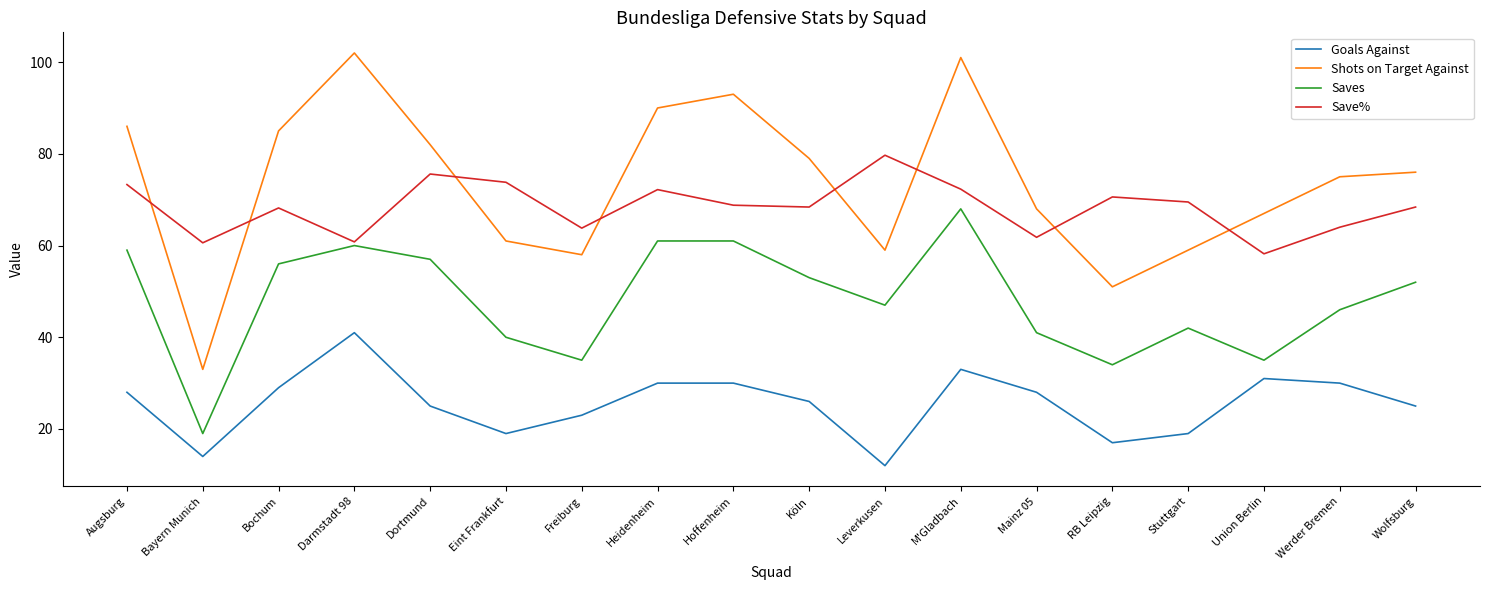

Which series has the largest range (max minus min)?

Shots on Target Against